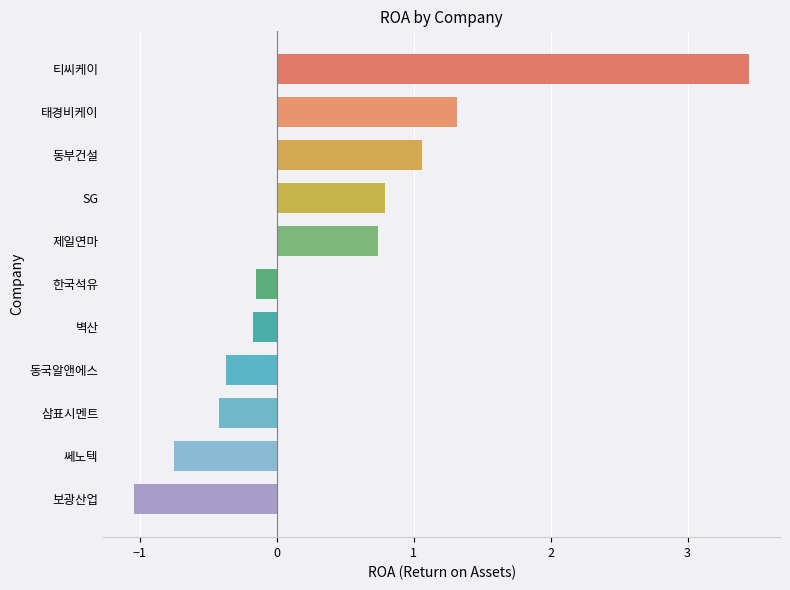

What is the sum of all values?

4.5